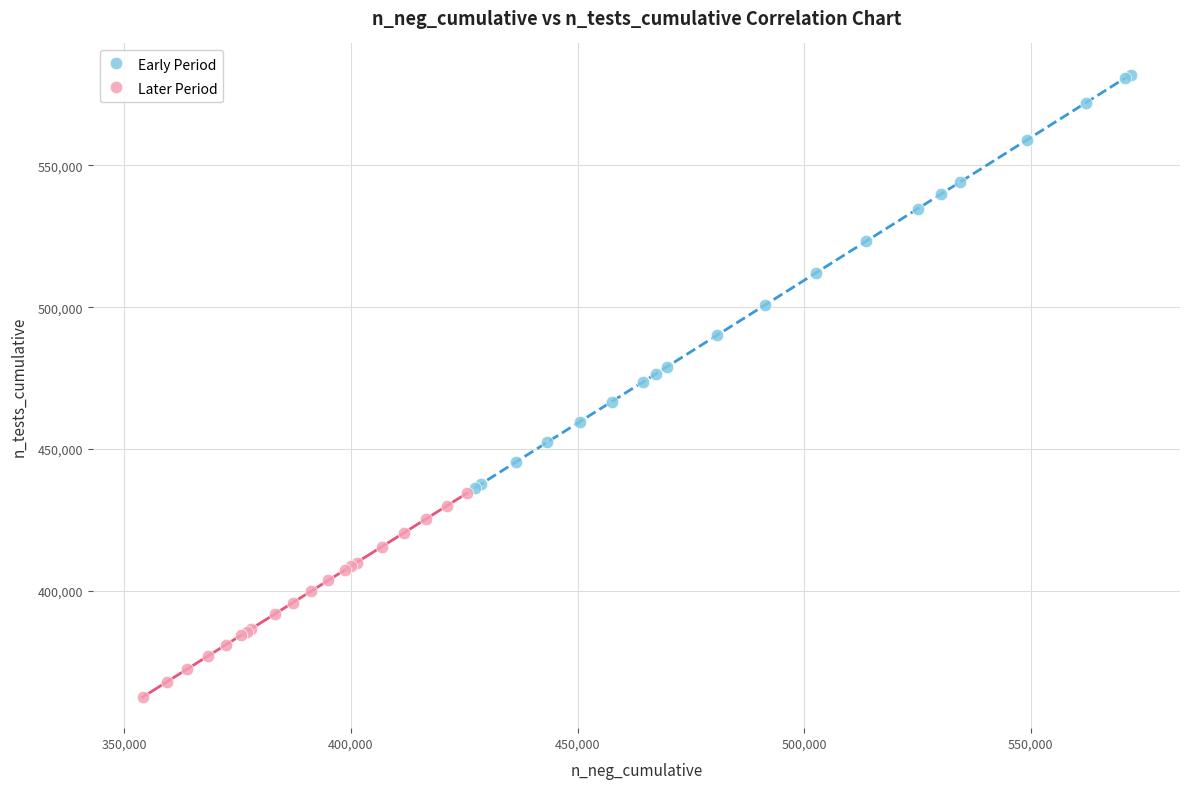

Which series contains the lowest Y value?

Later Period